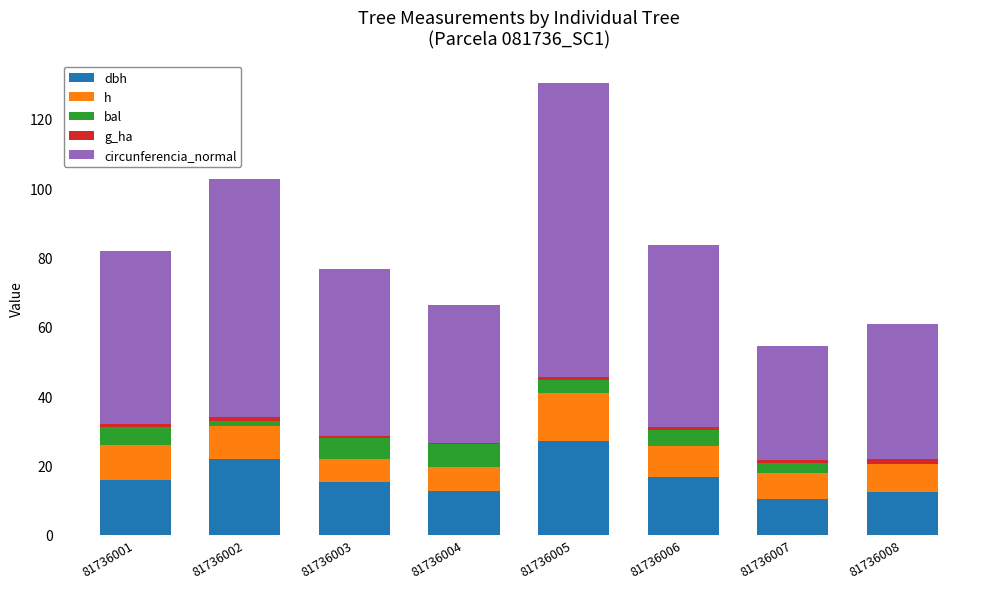

At which category is the sum across all series the highest?

81736005